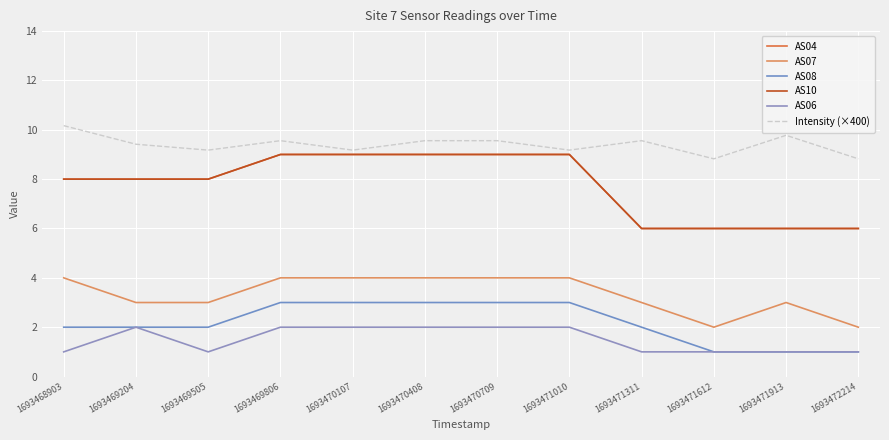

Does the chart display data point markers on the line(s)?

No